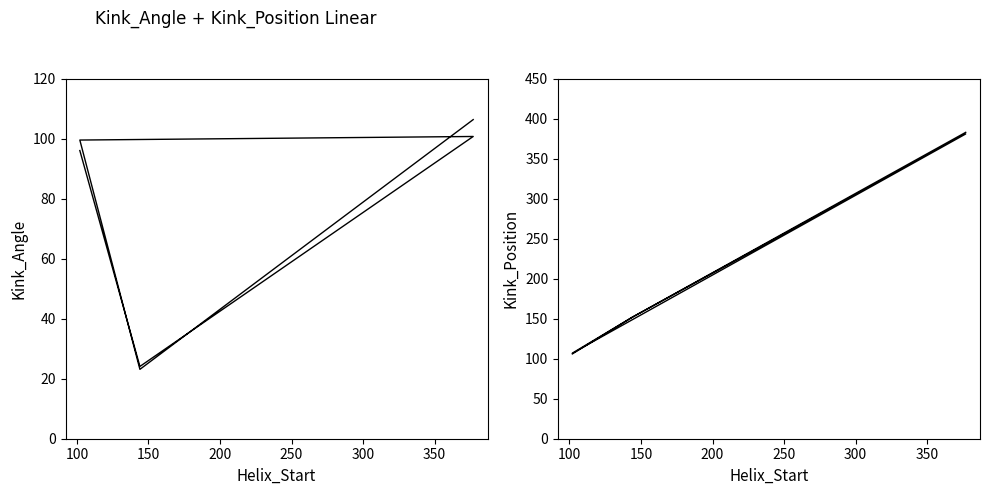

What is the average value of the Kink_Position series?

213.5